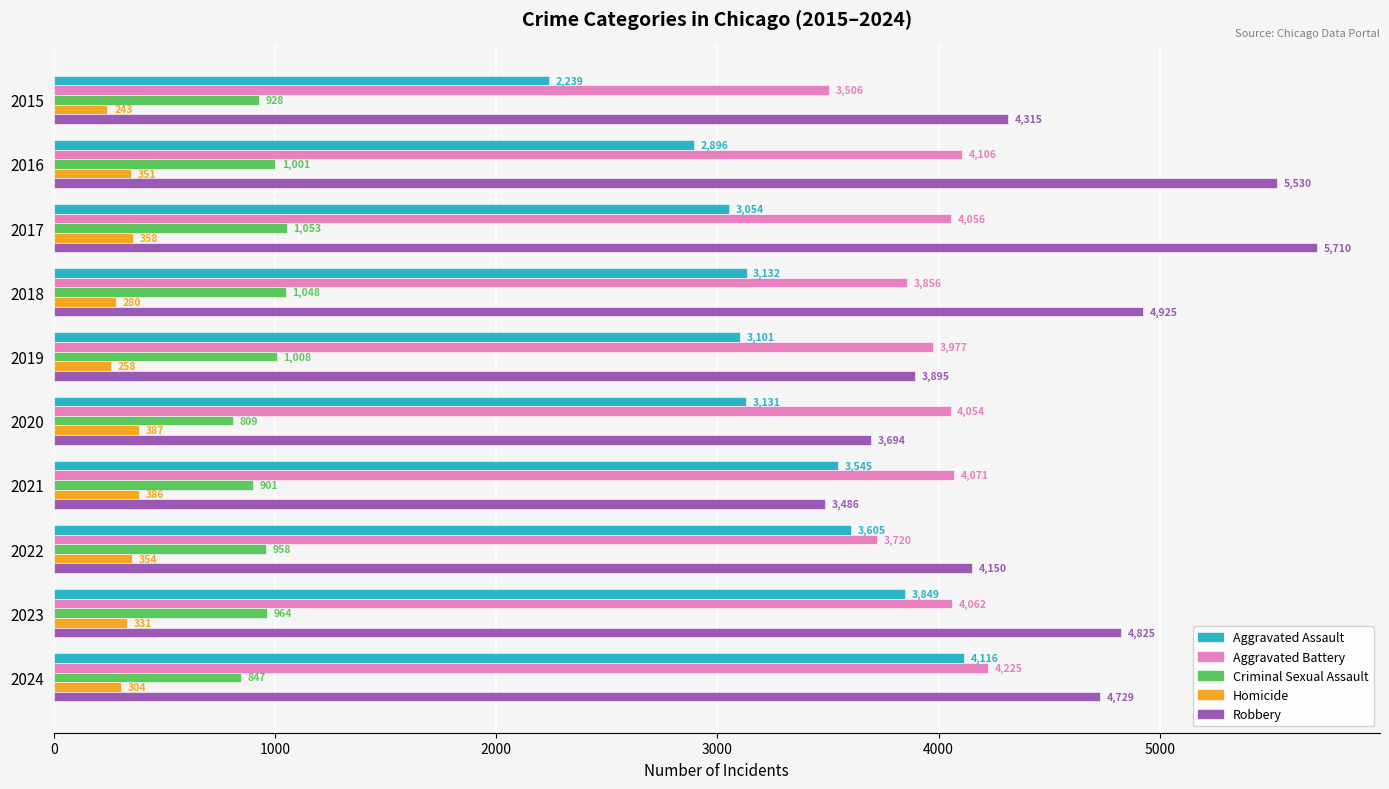

Which label corresponds to the smallest value in the chart?

2015